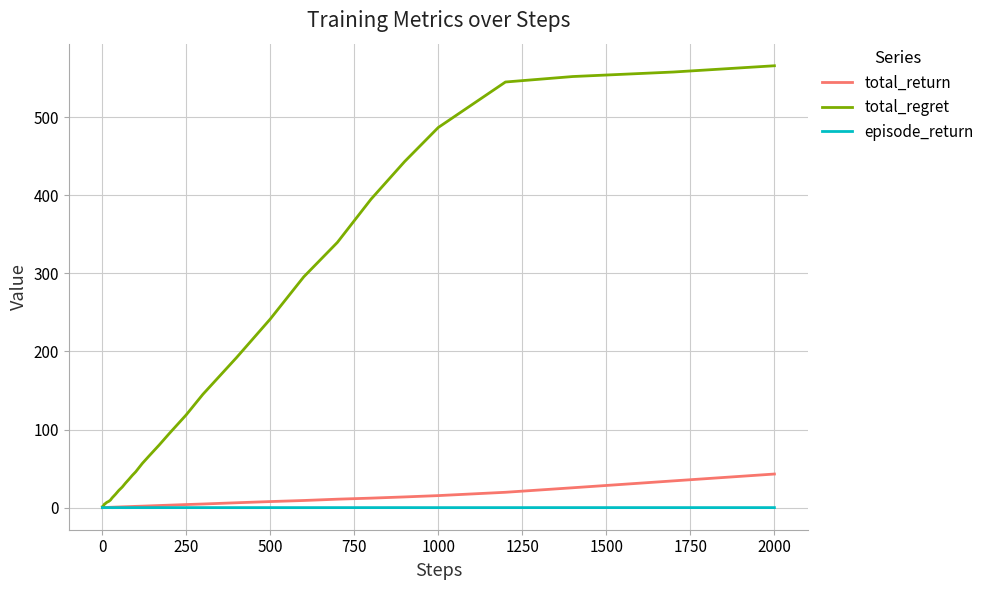

What is the sum of all total_regret values?

5477.8